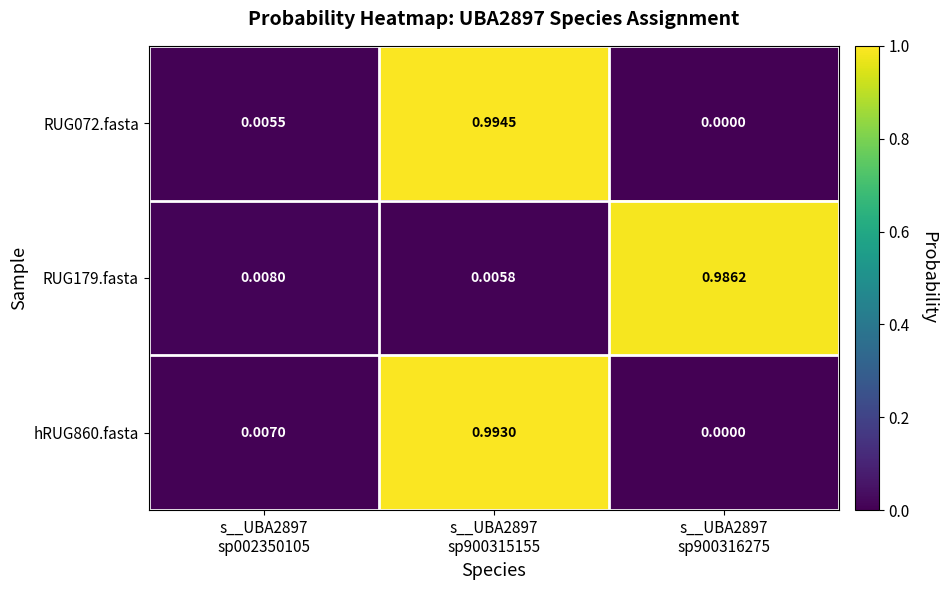

Which has a higher value, s__UBA2897
sp900316275 or s__UBA2897
sp002350105?

s__UBA2897
sp002350105